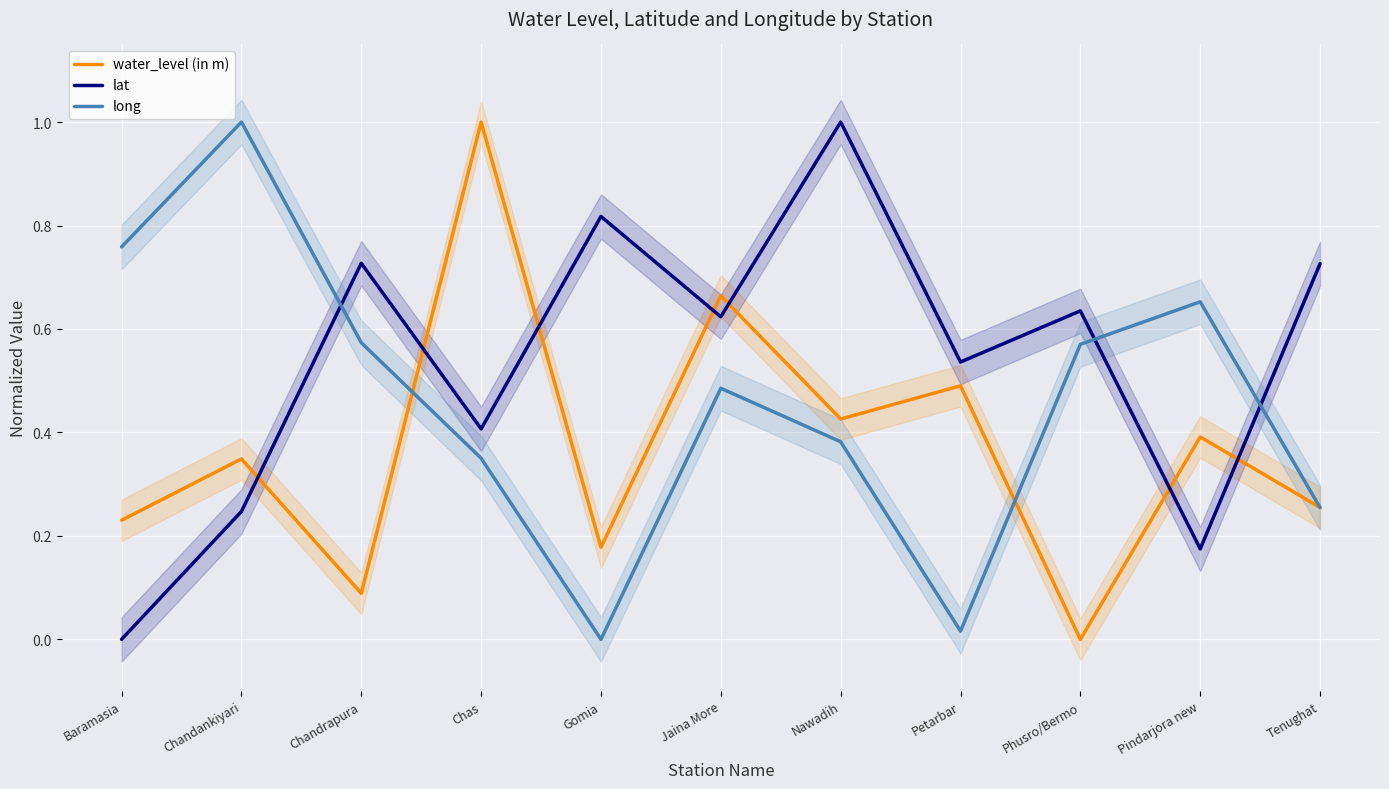

Rank the series by their average value, from lowest to highest.

water_level (in m), long, lat